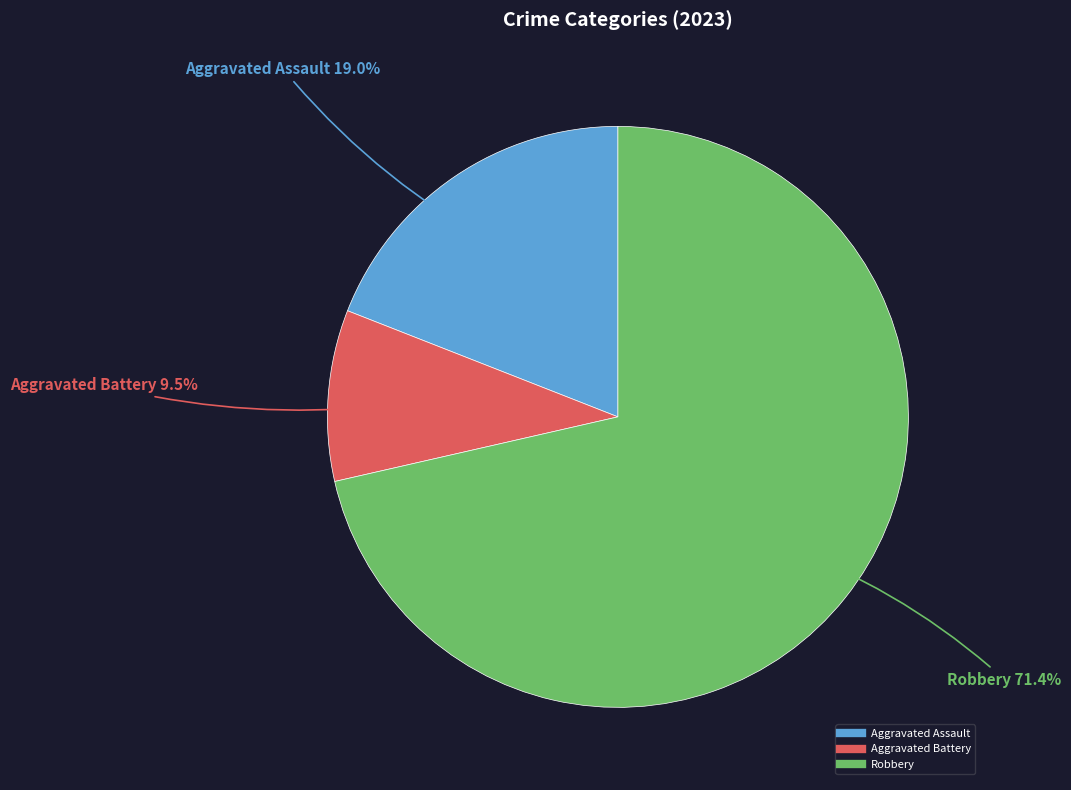

Does any single category account for the majority?

Yes